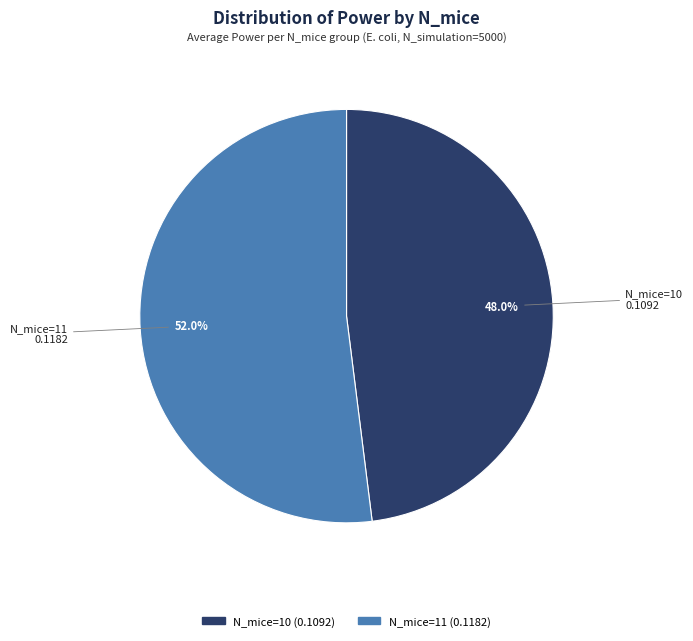

Is there any slice that represents more than half of the pie?

Yes